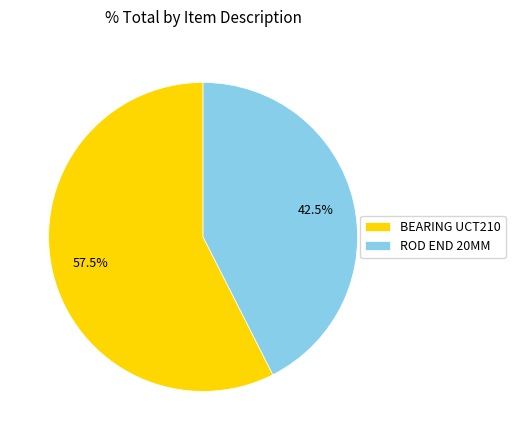

How many segments does this pie chart have?

2